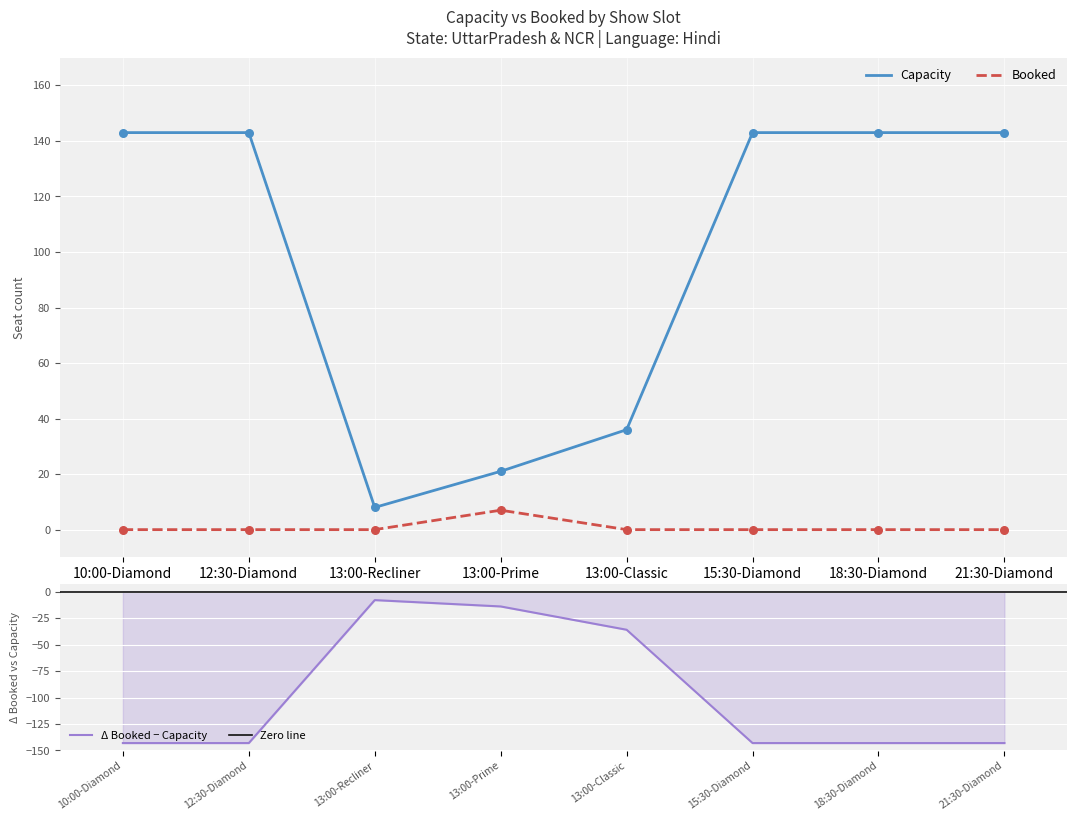

Which series reaches the maximum Y coordinate?

Capacity